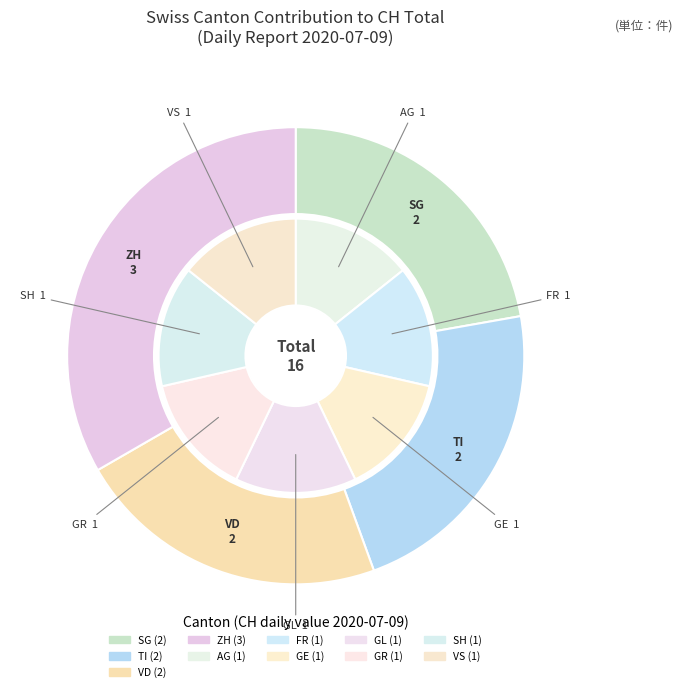

Does UR account for over 50% of the chart?

No